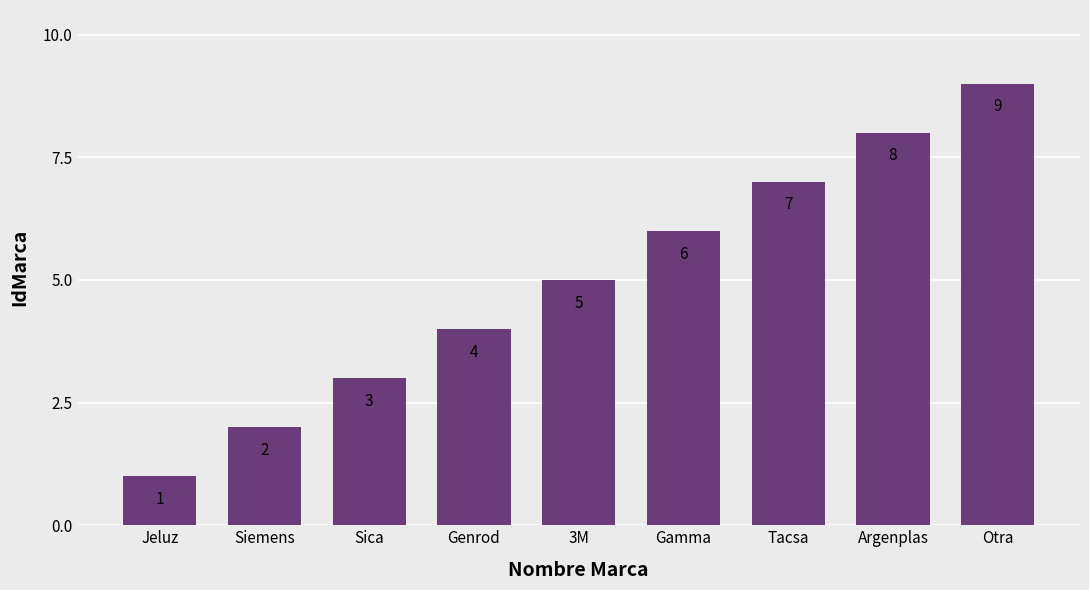

What is the smallest value displayed?

1